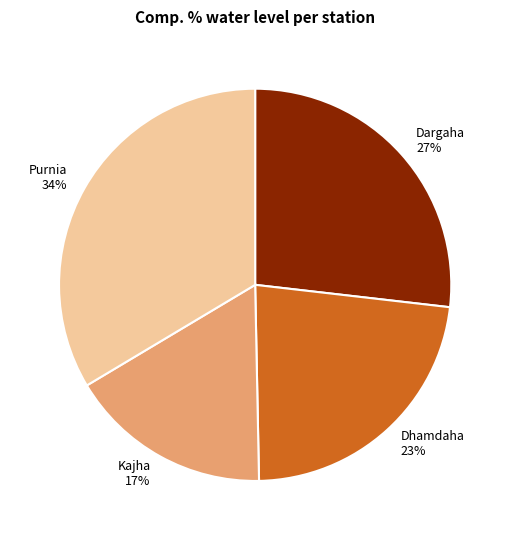

Count the number of slices in the pie.

4